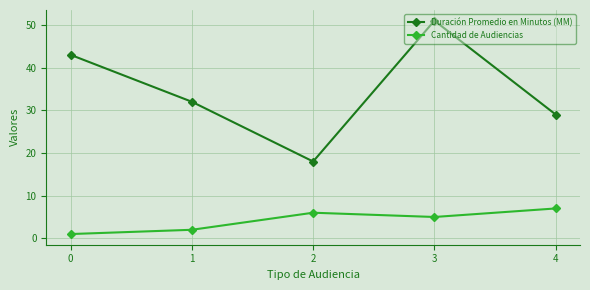

Is this an area chart (filled region under the line)?

No